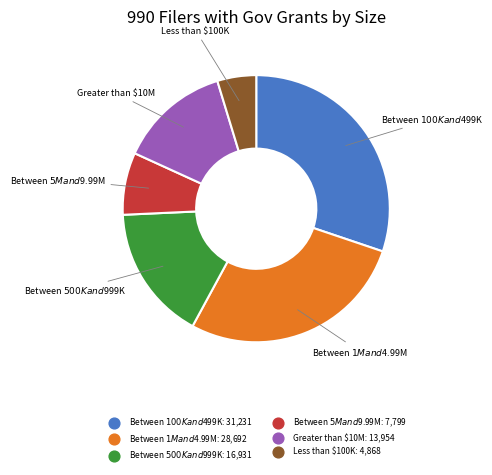

True or false: Between $100K and $499K accounts for 30% of the total.

True